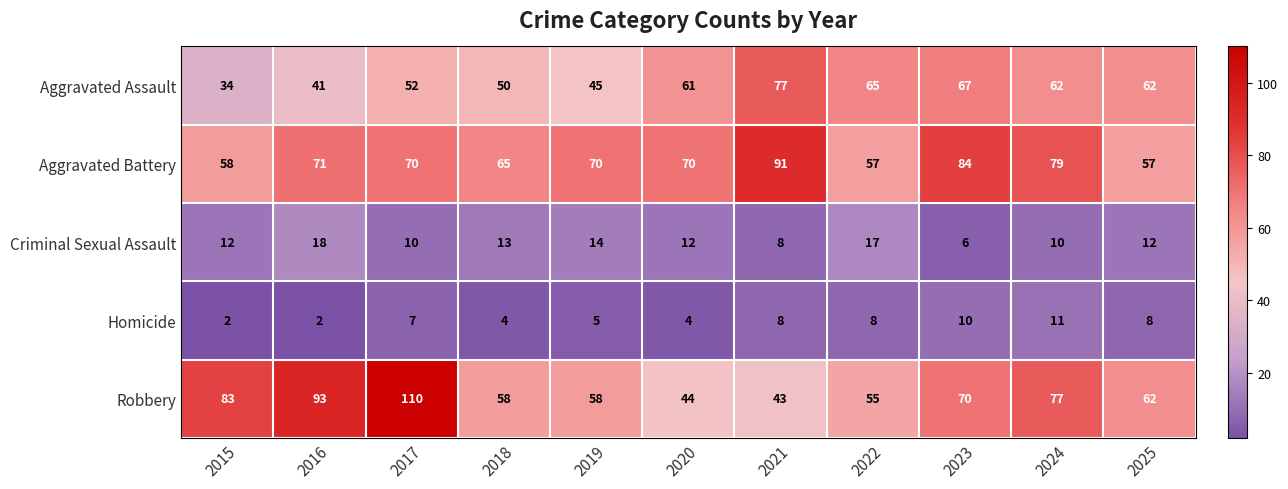

Which category has the highest value in the Aggravated Battery series?

2021